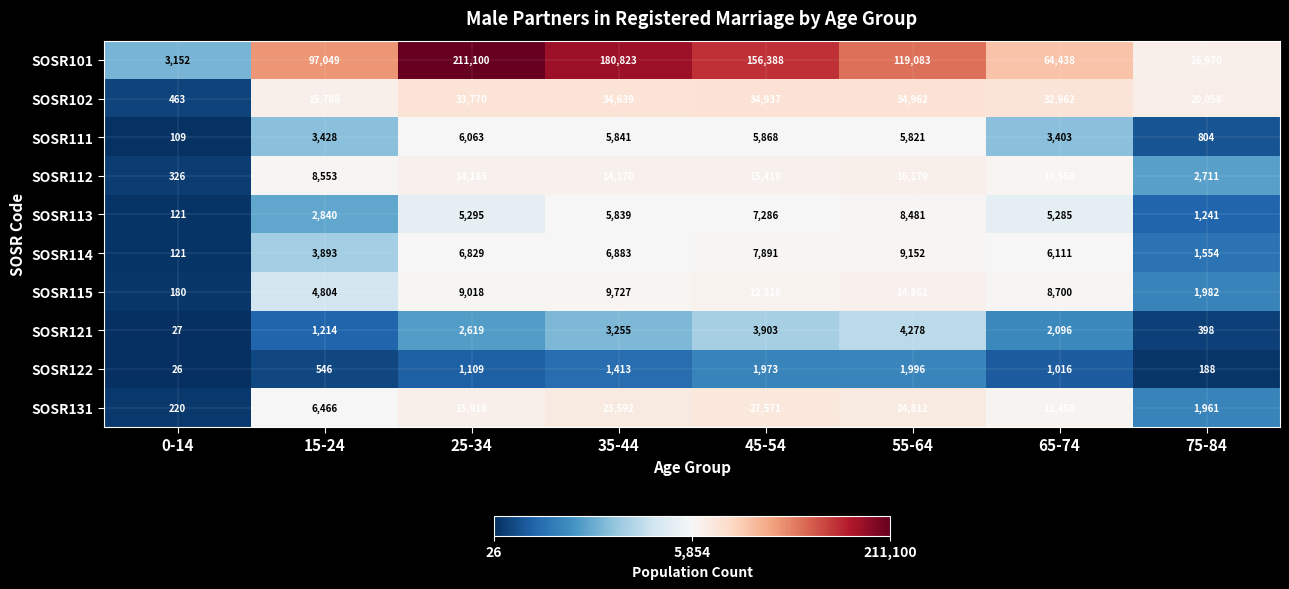

The value of SOSR102 at 25-34 is 33770. True or false?

True